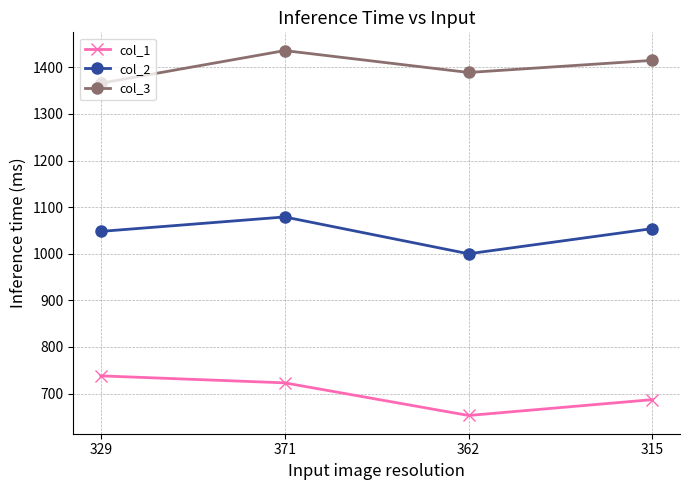

What is the spread (max minus min) of values at 315?

728